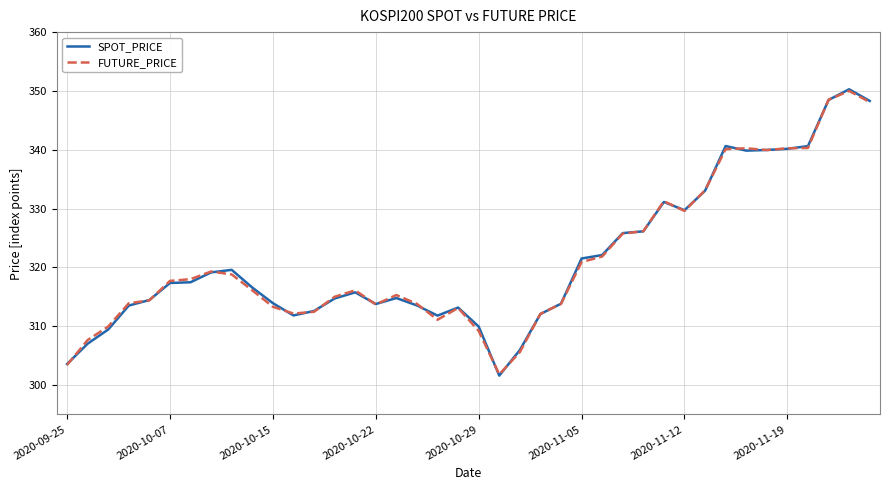

What is the maximum value for FUTURE_PRICE?

350.0